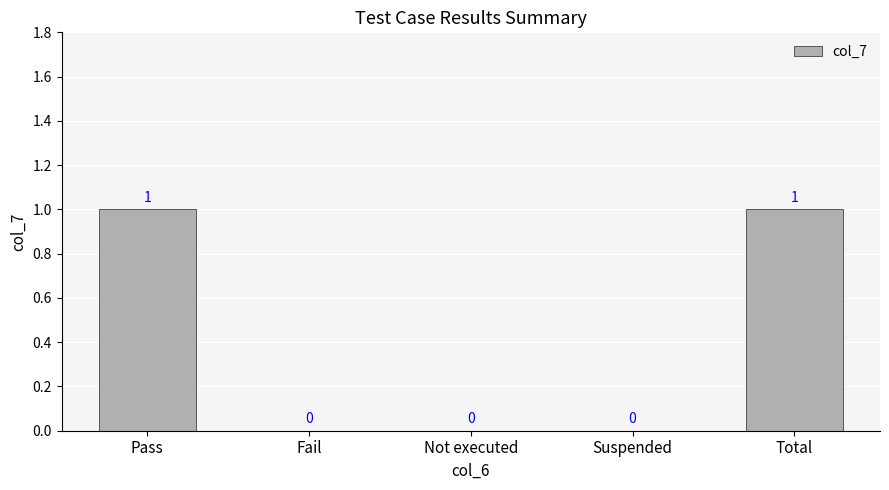

Reading left to right, extract all data points from this chart.

1	0	0	0	1